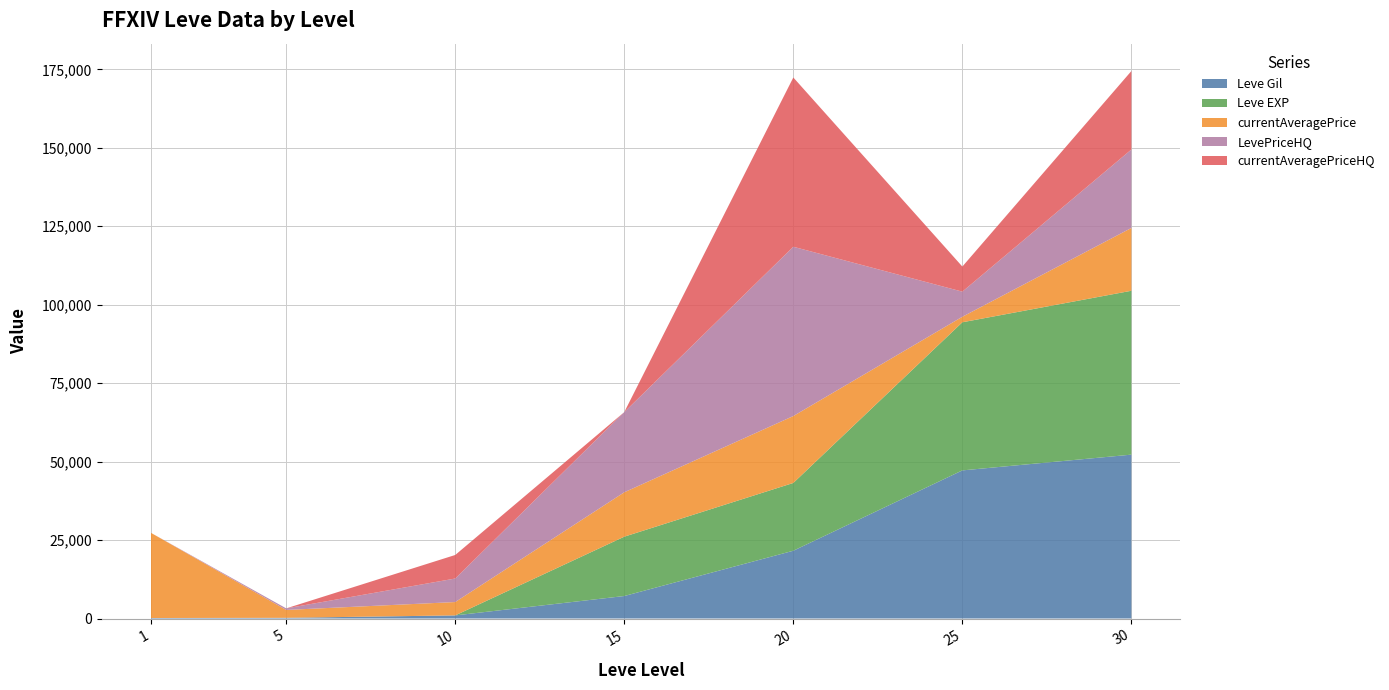

Reading right to left, extract all data points from this chart.

Leve Gil: 52220	47200	21600	7170	990	220	160
Leve EXP: 52220	47200	21600	18910	9	5	1
currentAveragePrice: 20016	1756	21320	14149	4250	2507	27128
LevePriceHQ: 25000	8000	53942	25555	7500	500	0
currentAveragePriceHQ: 25000	8000	53942	0	7500	0	0